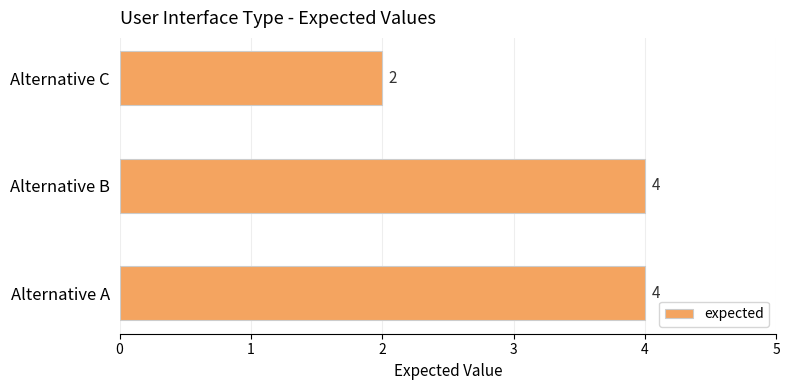

Reading bottom to top, list all the values displayed in this chart.

Alternative A=4	Alternative B=4	Alternative C=2